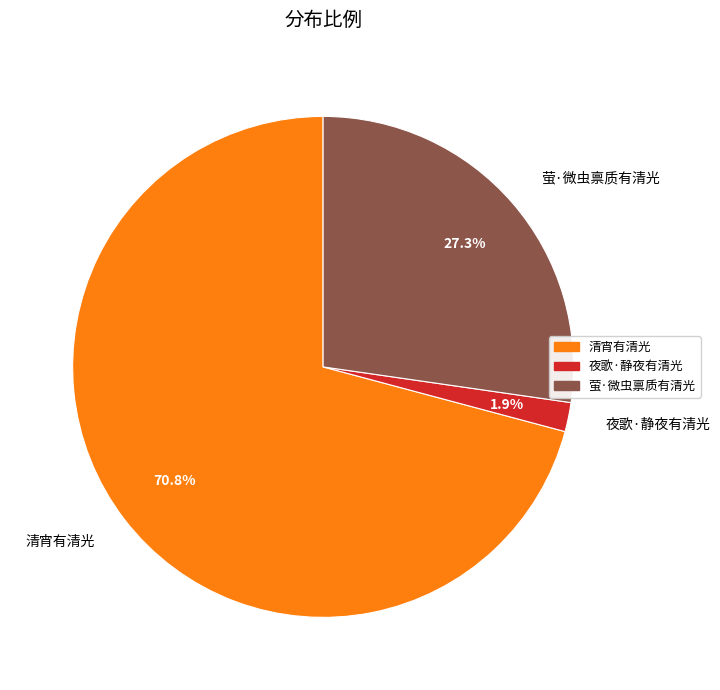

To the nearest percent, what is the difference between the 夜歌·静夜有清光 and 清宵有清光 slice percentages?

69%